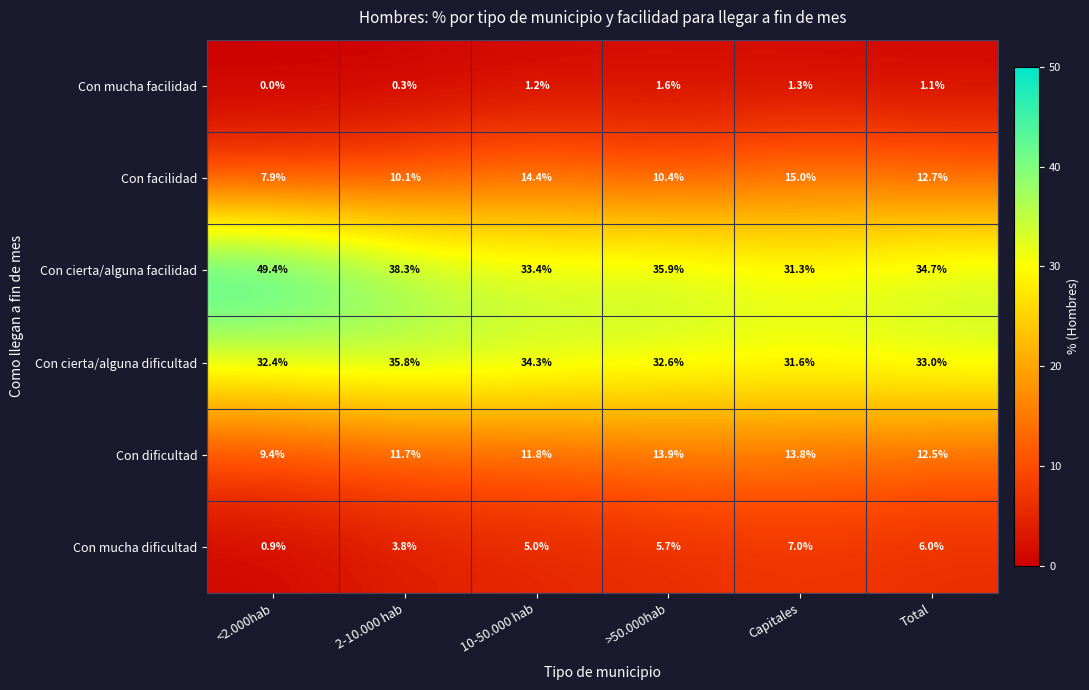

Is it true that Con cierta/alguna dificultad equals 33.0 at Total?

True